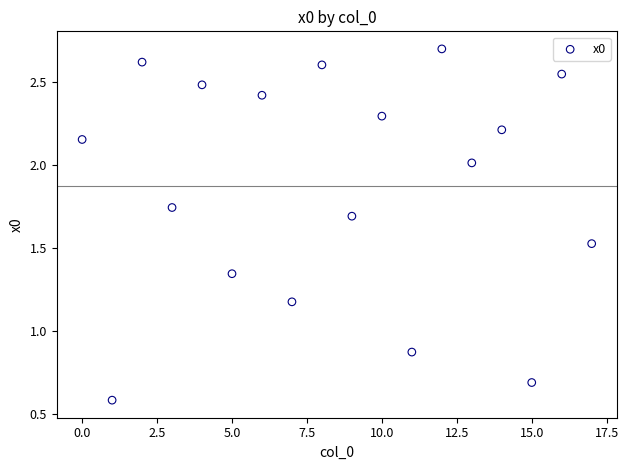

What is the range of Y values (max minus min)?

2.1